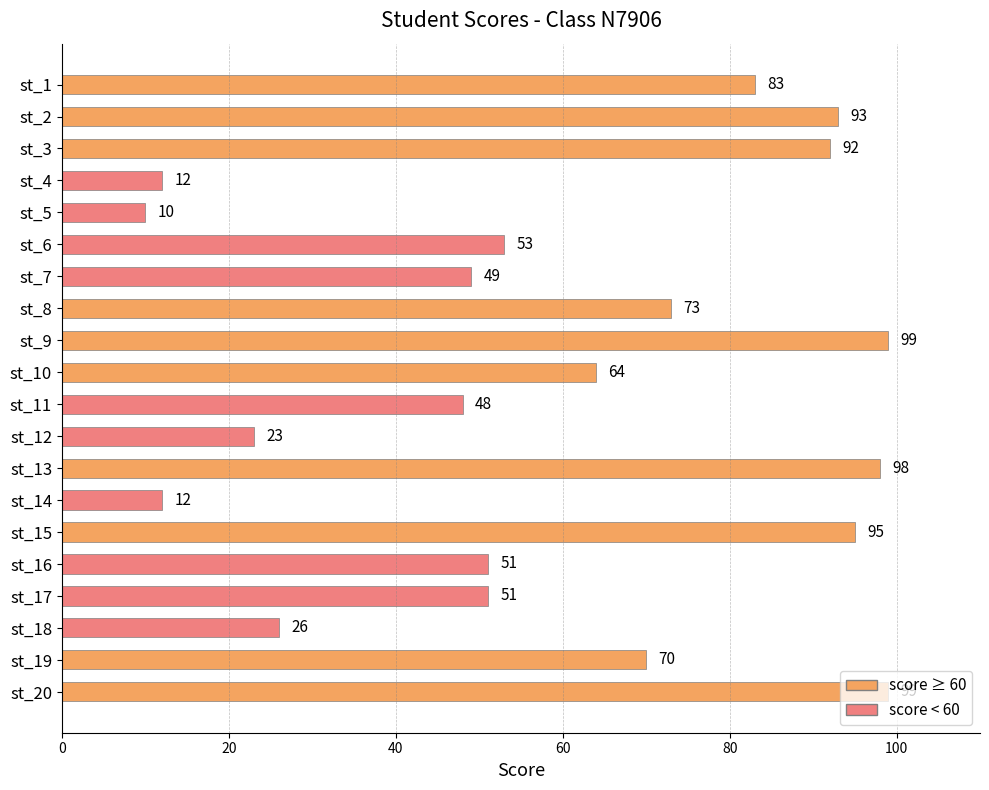

How many values are below 64?

10